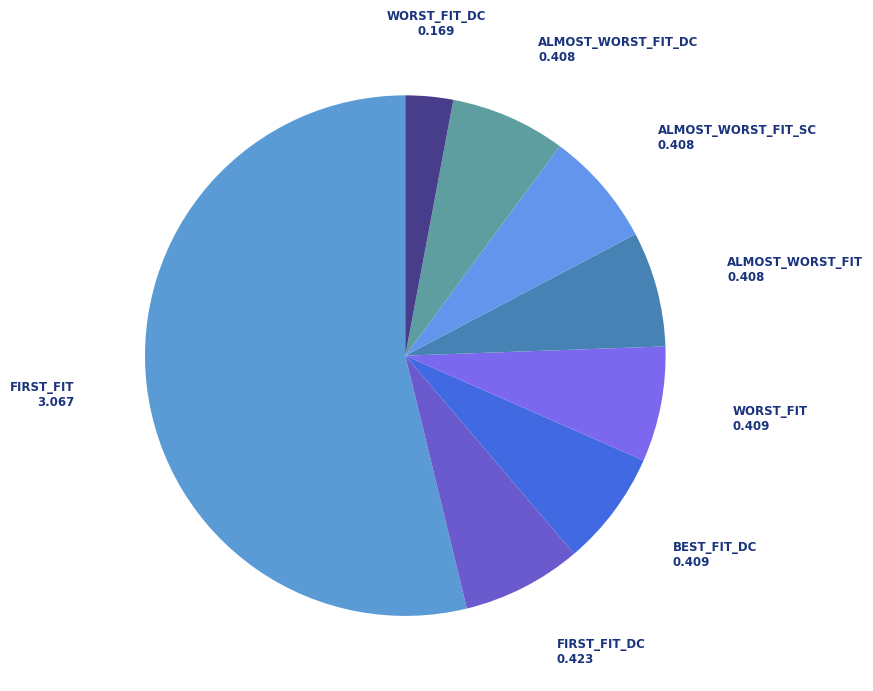

Which has a higher value, ALMOST_WORST_FIT_DC or WORST_FIT_DC?

ALMOST_WORST_FIT_DC